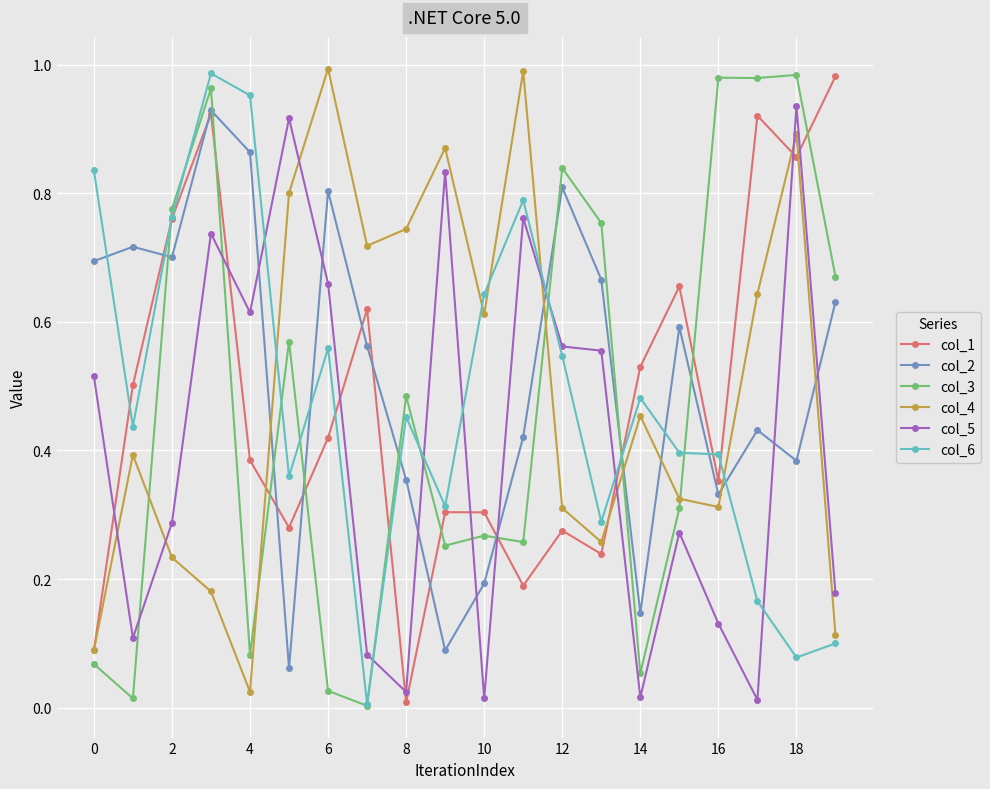

True or false: col_1 has more than 1 interior local peaks.

True